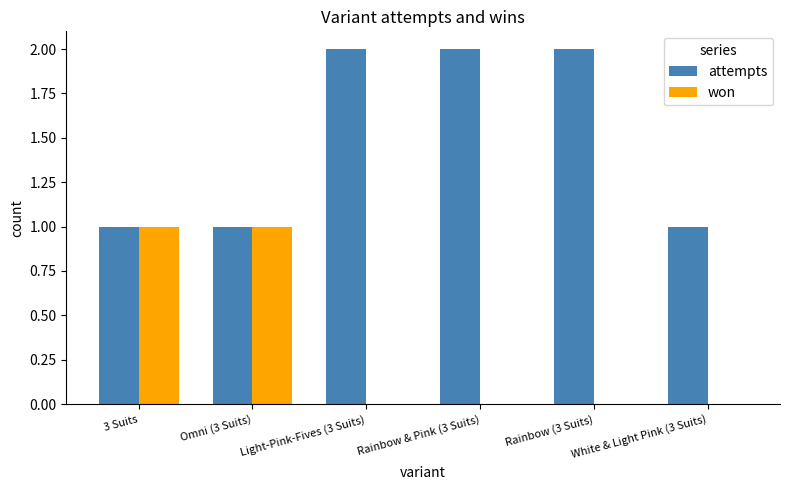

Which series changed the most between Light-Pink-Fives (3 Suits) and White & Light Pink (3 Suits)?

attempts